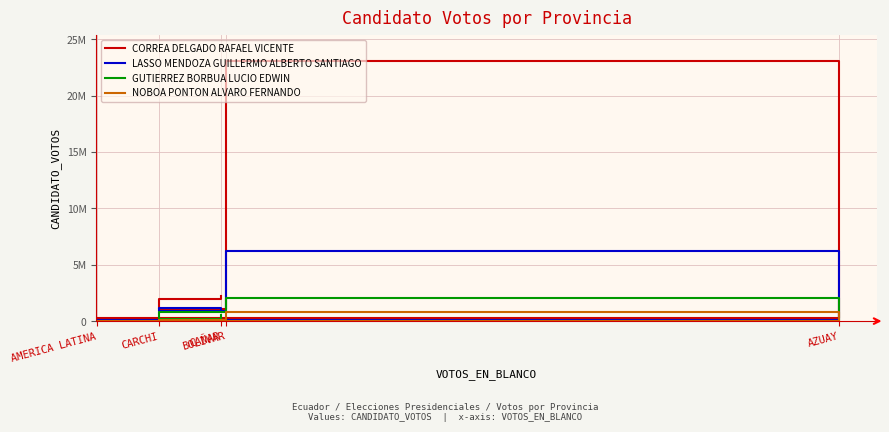

What is the total value across all series at CARCHI?

3473784